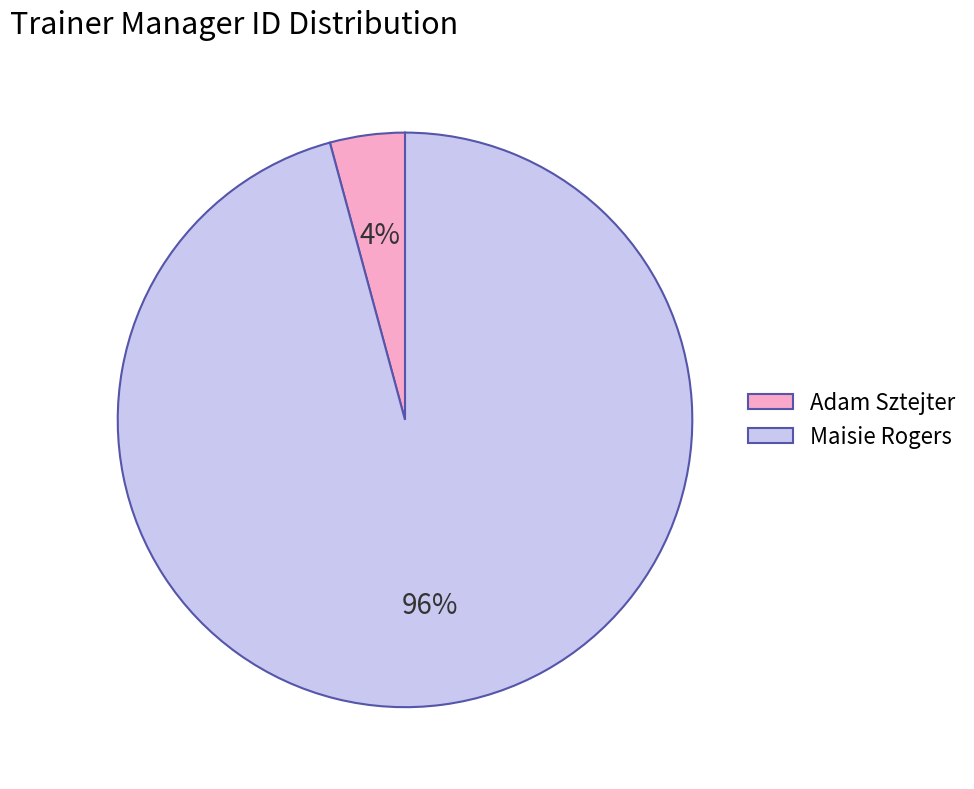

Is the sum of Maisie Rogers and Adam Sztejter greater than half?

Yes